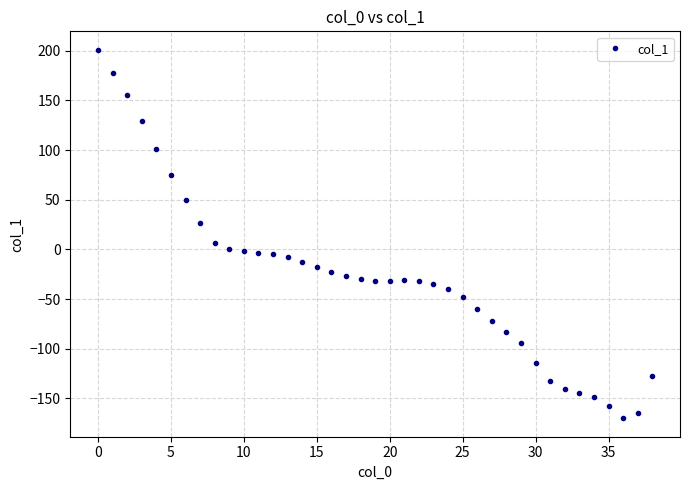

What is the sum of all values?

-1068